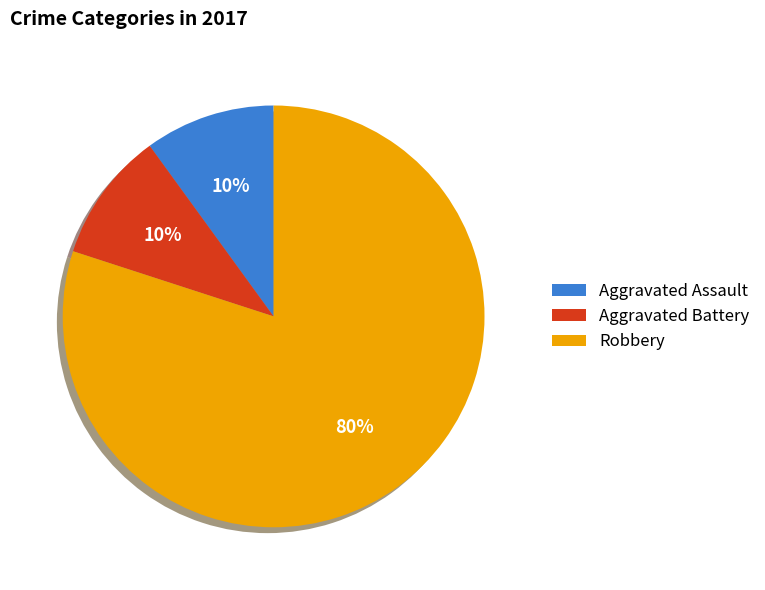

How many slices are in this pie chart?

3